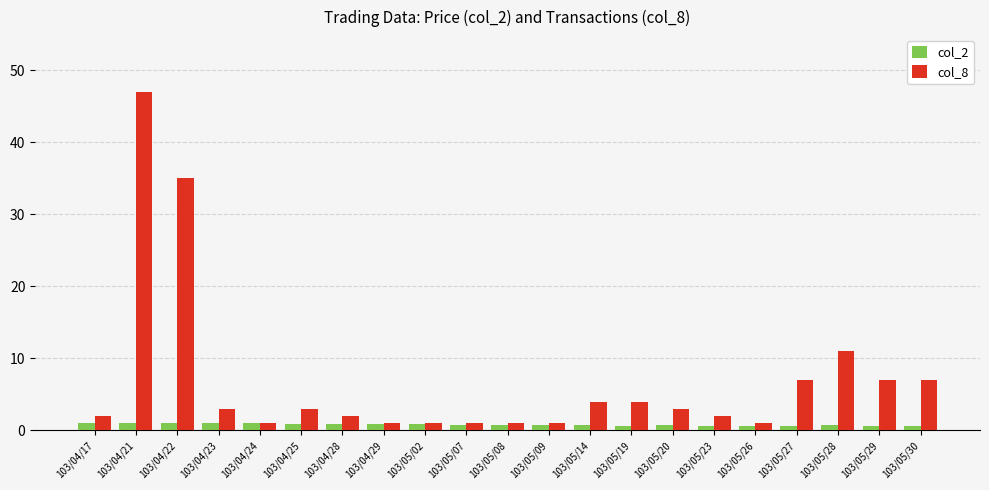

The col_2 series shows 1.1 at 103/04/23. True or false?

True